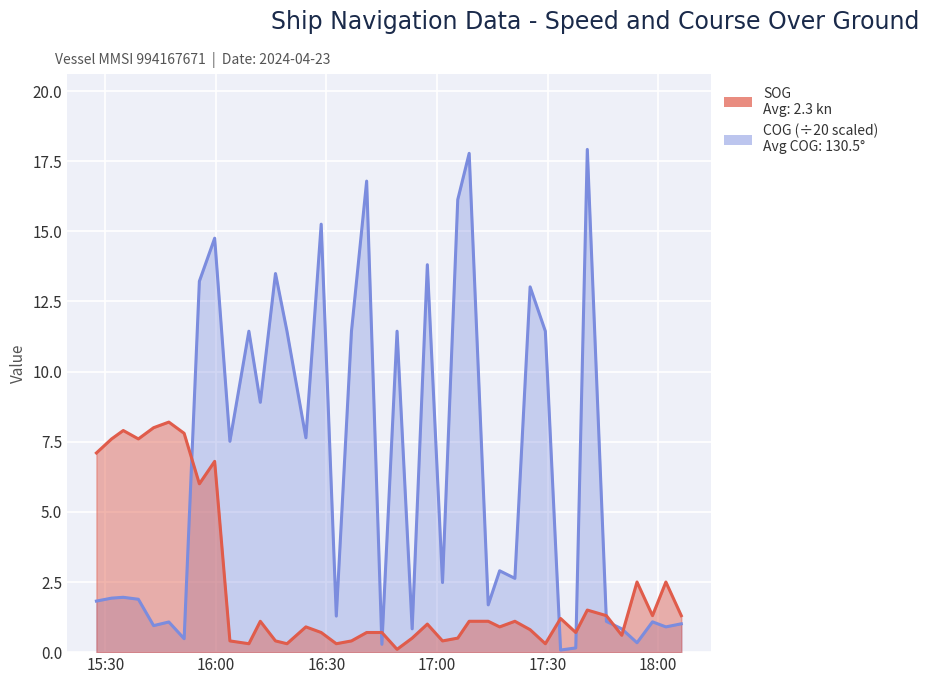

What is the sum of all SOG values?

93.9